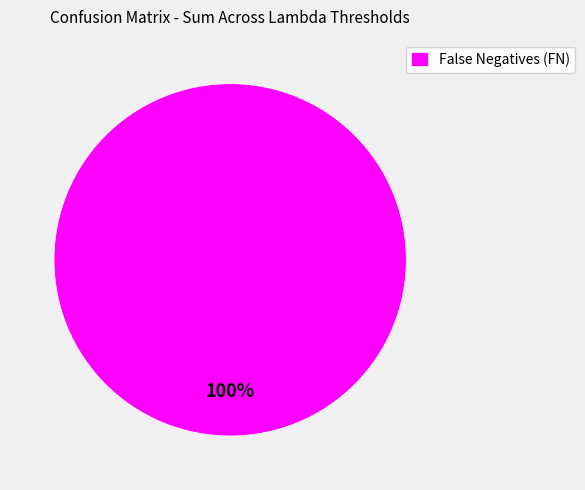

How many segments does this pie chart have?

1